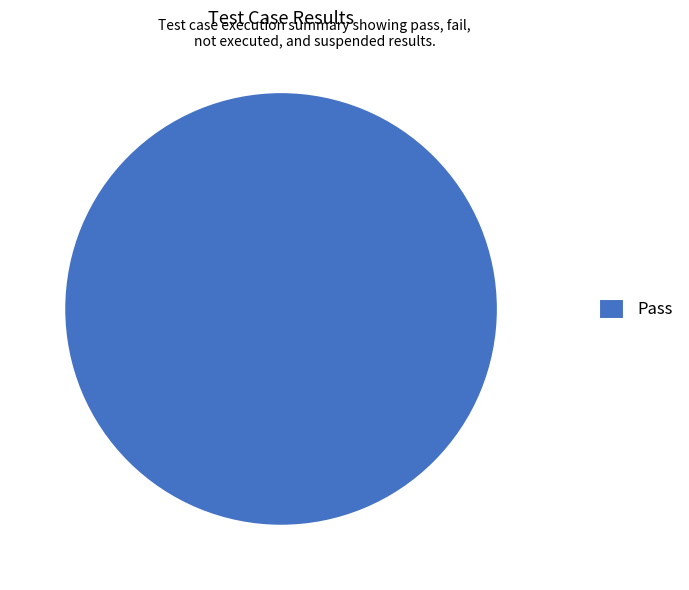

Is there a majority slice in this chart?

Yes